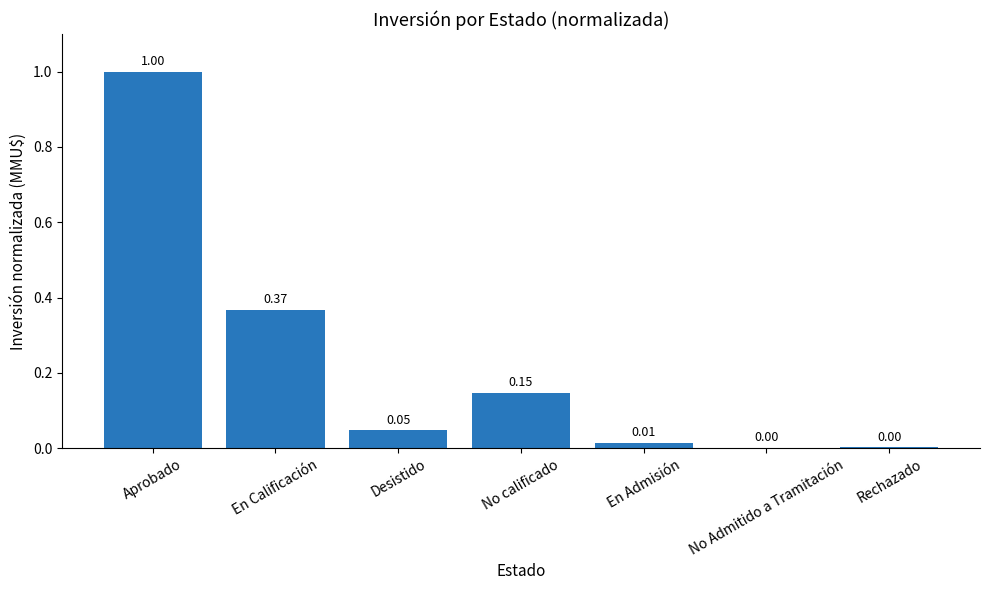

Which label corresponds to the largest value in the chart?

Aprobado